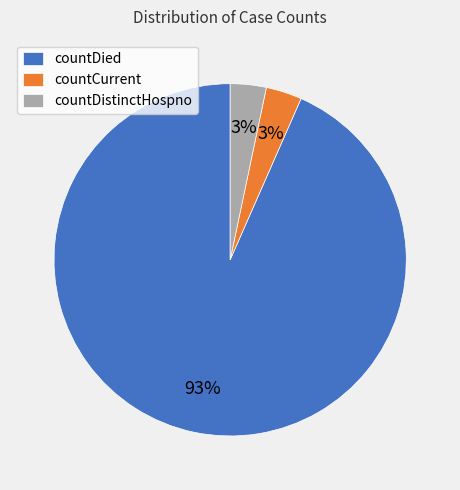

What is the largest slice in the pie chart?

countDied